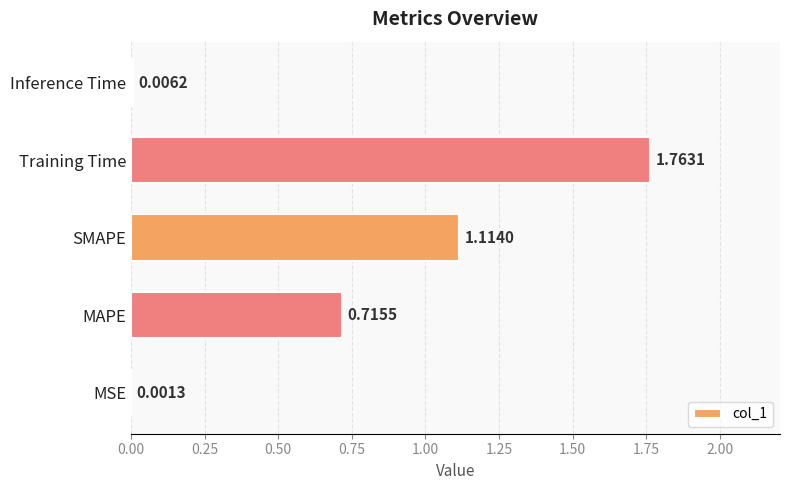

At which label is the value closest to 0?

MSE